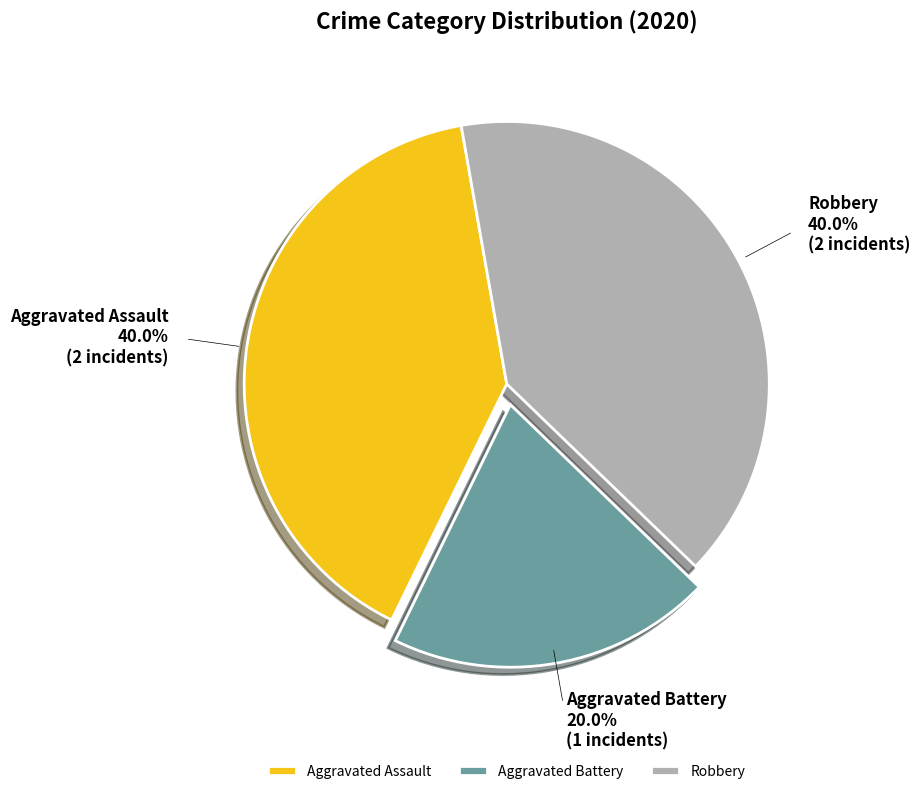

What is the total percentage of Aggravated Assault and Aggravated Battery?

60.0%